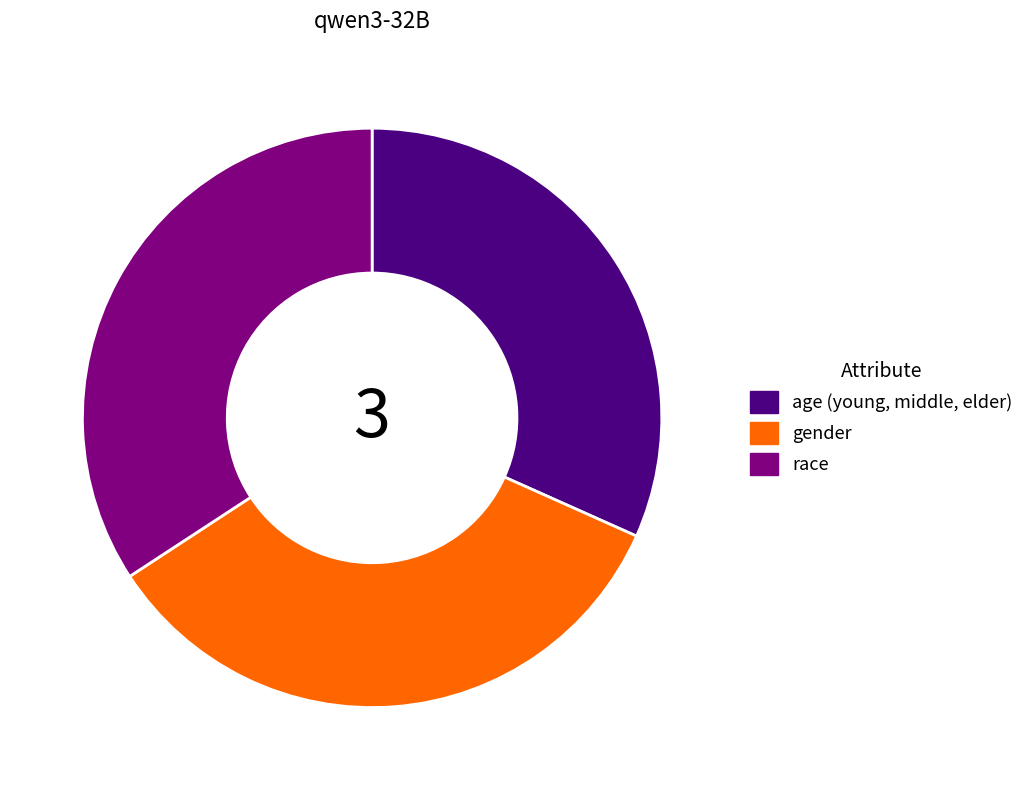

How many slices are in this pie chart?

3